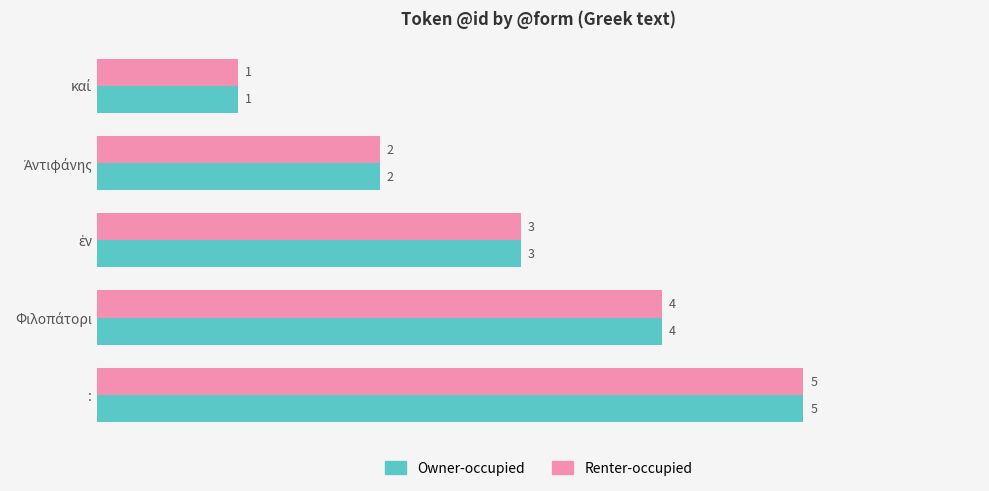

What is the approximate value of Owner-occupied at :?

5